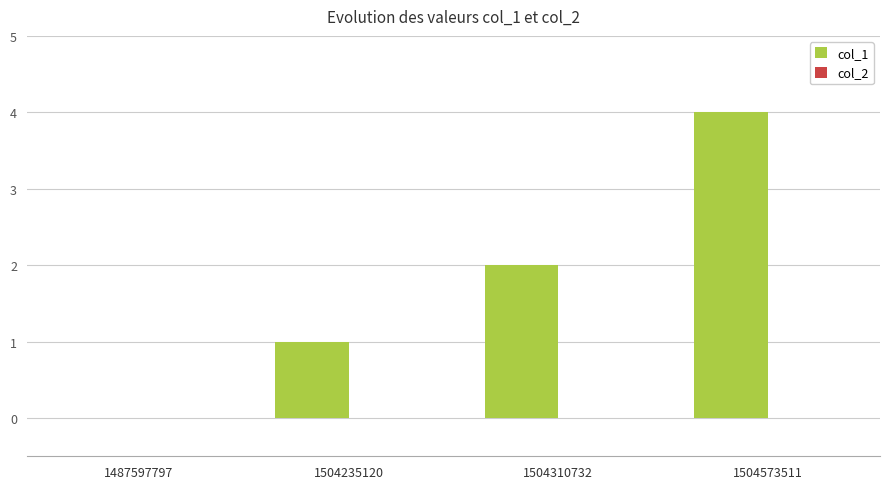

What is the sum of the values at 1504310732 and 1504573511?

6